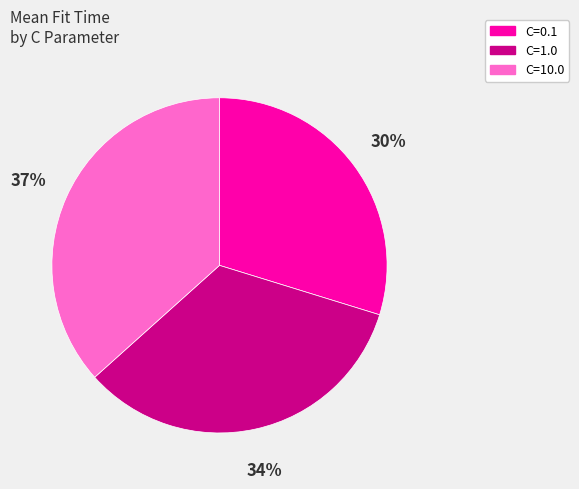

Is there any slice that represents more than half of the pie?

No